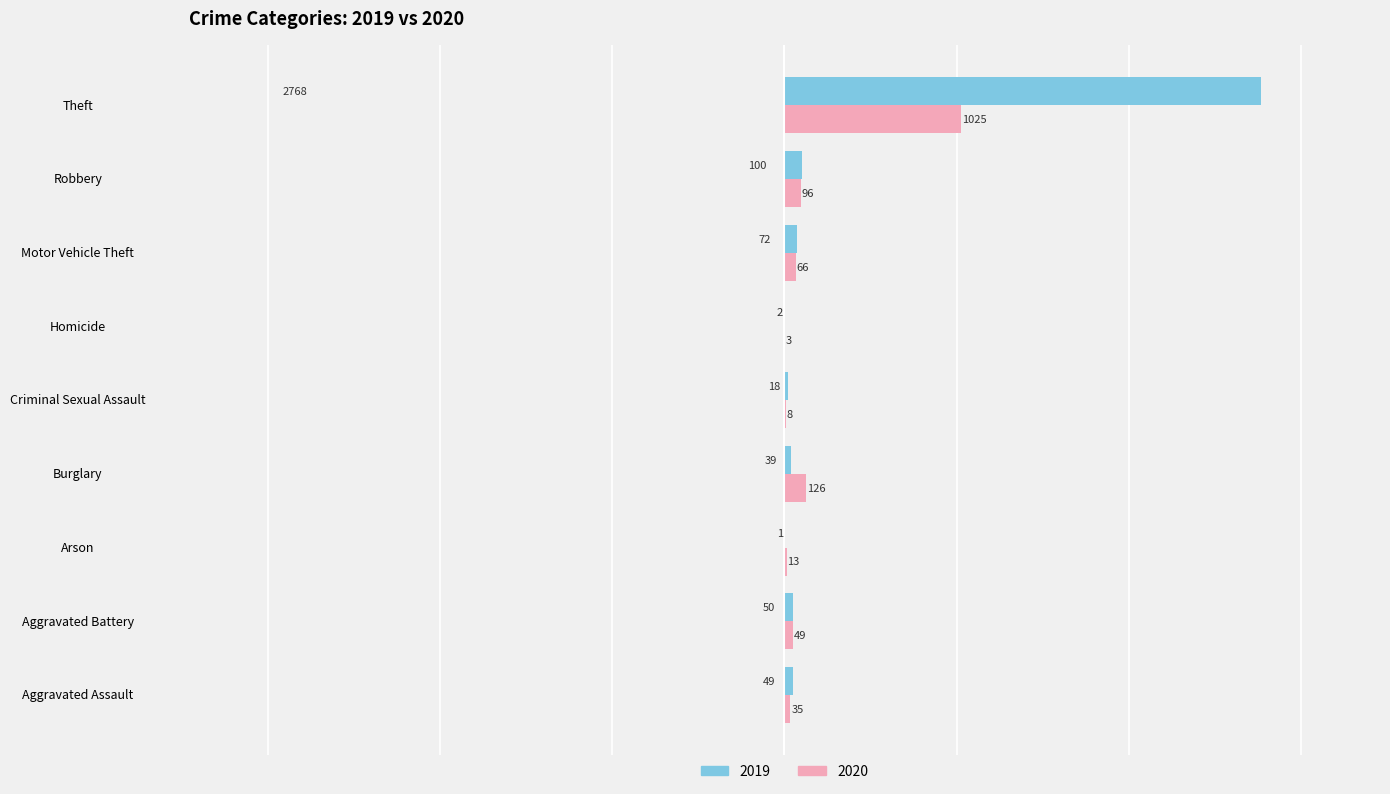

What is the highest value of the 2020 series?

1025